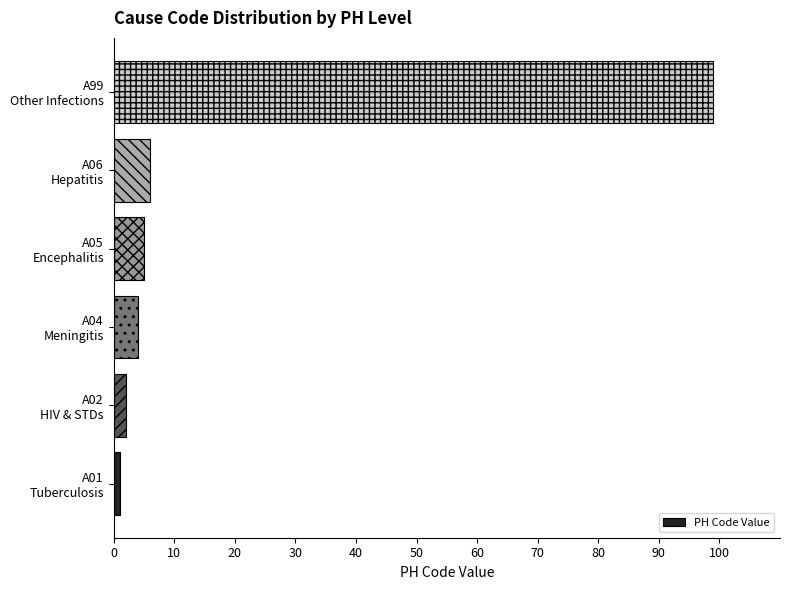

Reading top to bottom, what are all the values shown in this chart?

99	6	5	4	2	1